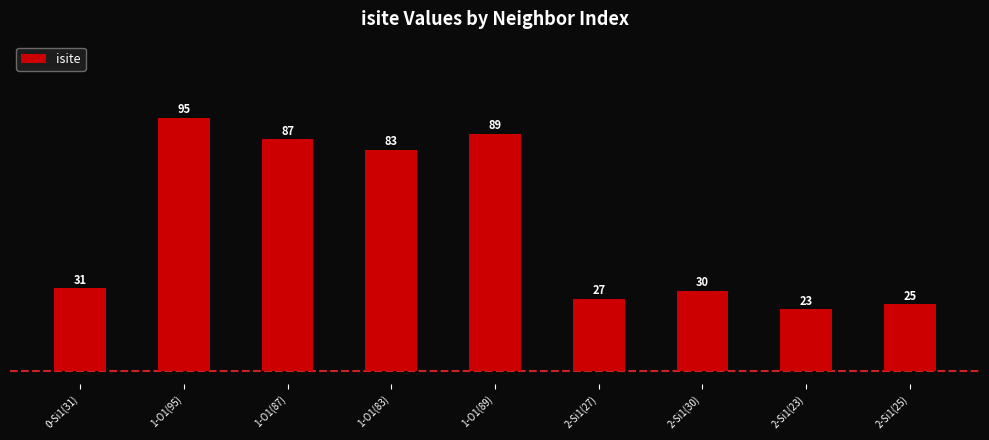

What is the label of the 6th bar from the right?

1-O1(83)